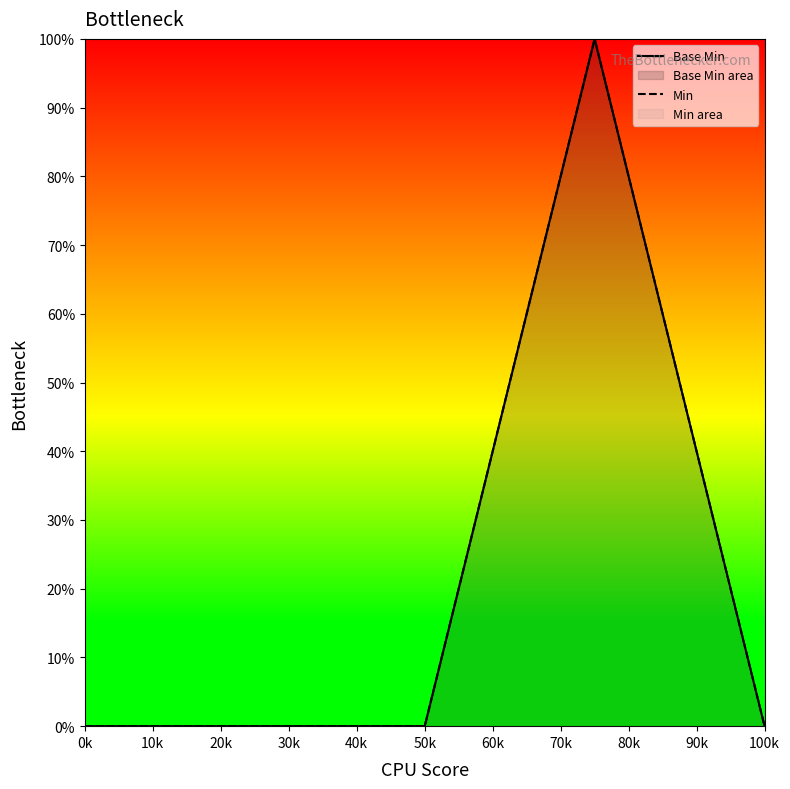

Is it true that Base Min equals -42 at 0k?

False